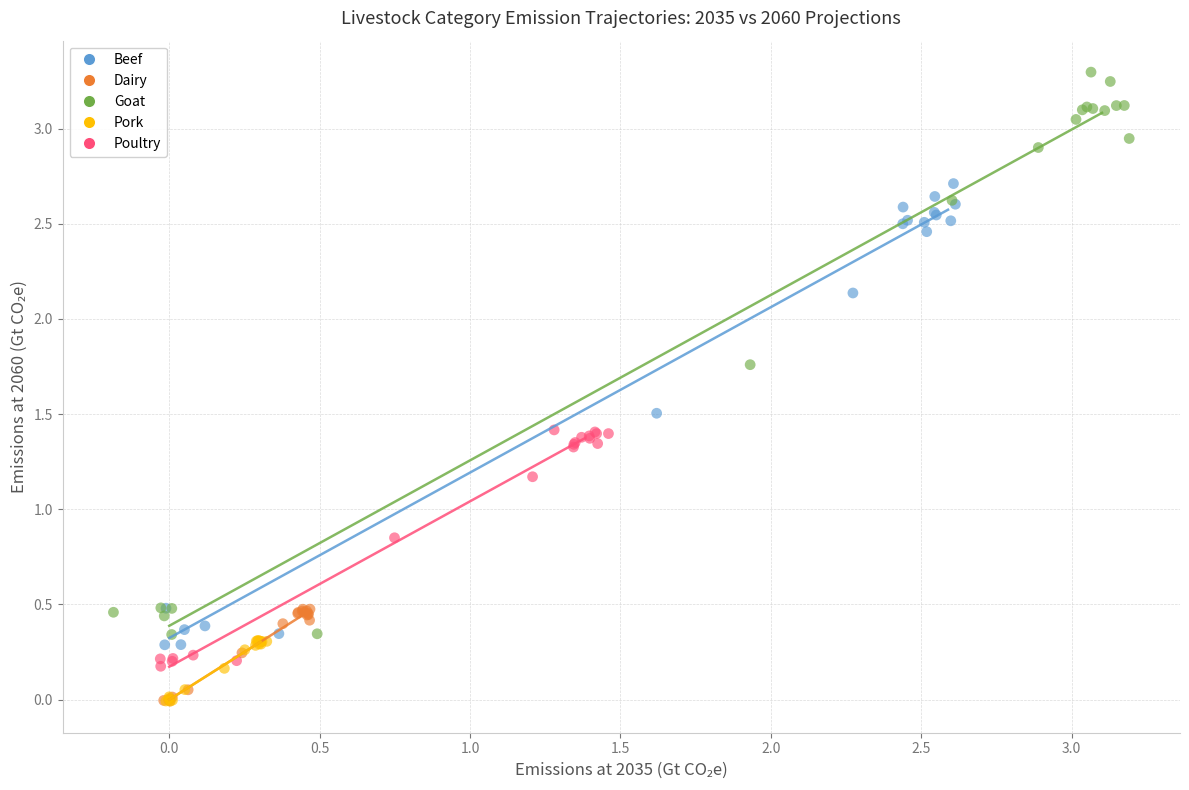

Which series contains the highest Y value?

Goat